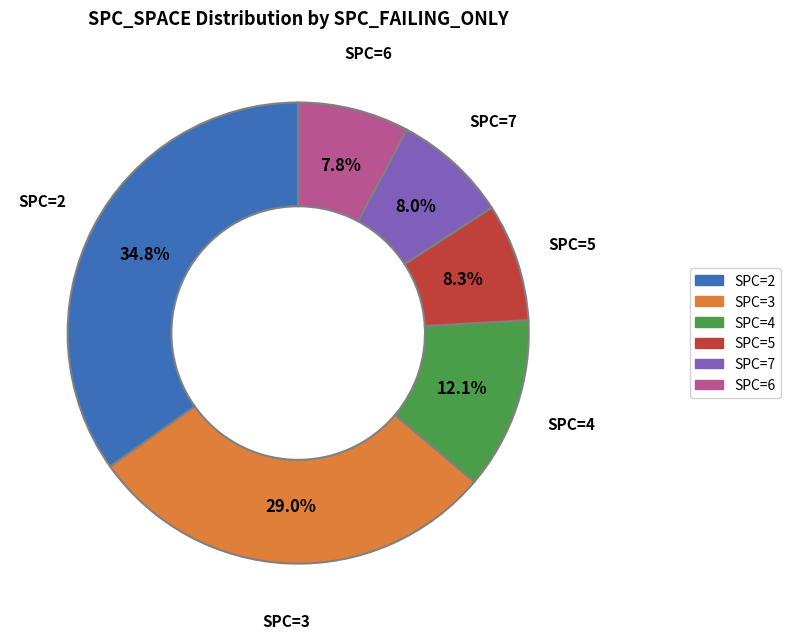

Does any single category account for the majority?

No